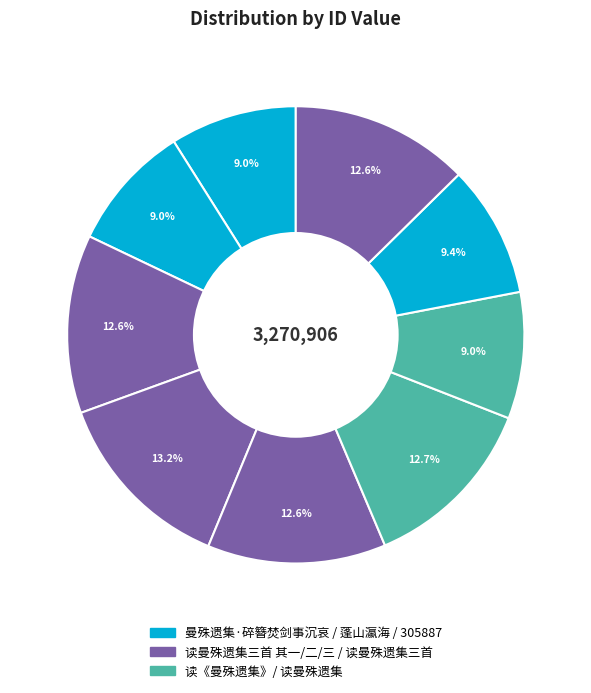

How many slices are in this pie chart?

9